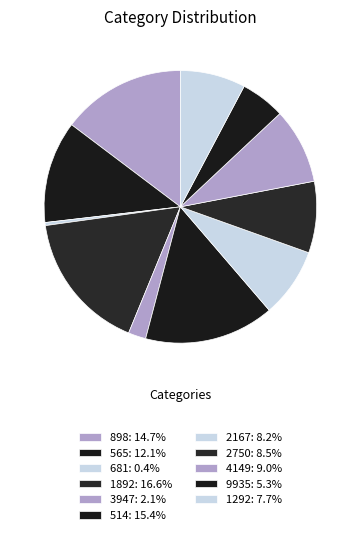

Count the number of slices in the pie.

11